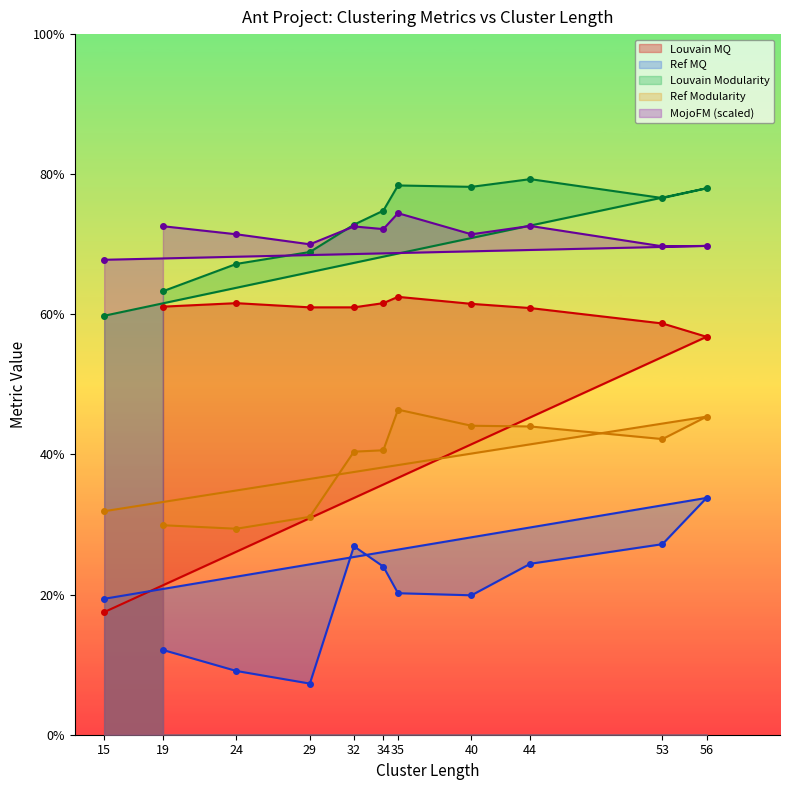

What are all the series names shown in the legend?

Louvain MQ, Ref MQ, Louvain Modularity, Ref Modularity, MojoFM (scaled)